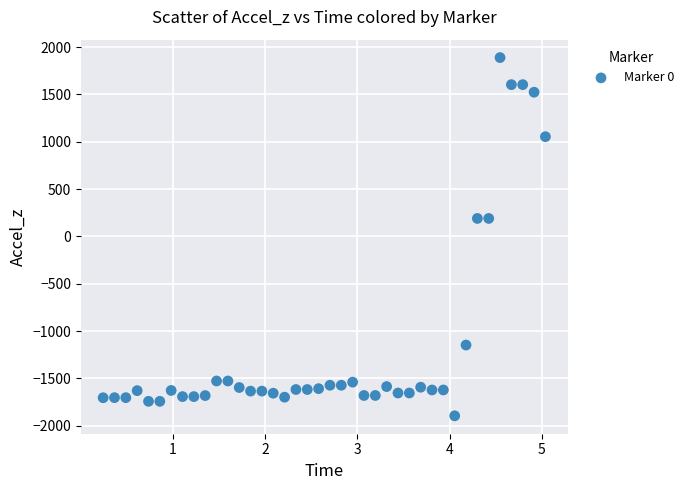

What is the range of Y values (max minus min)?

3786